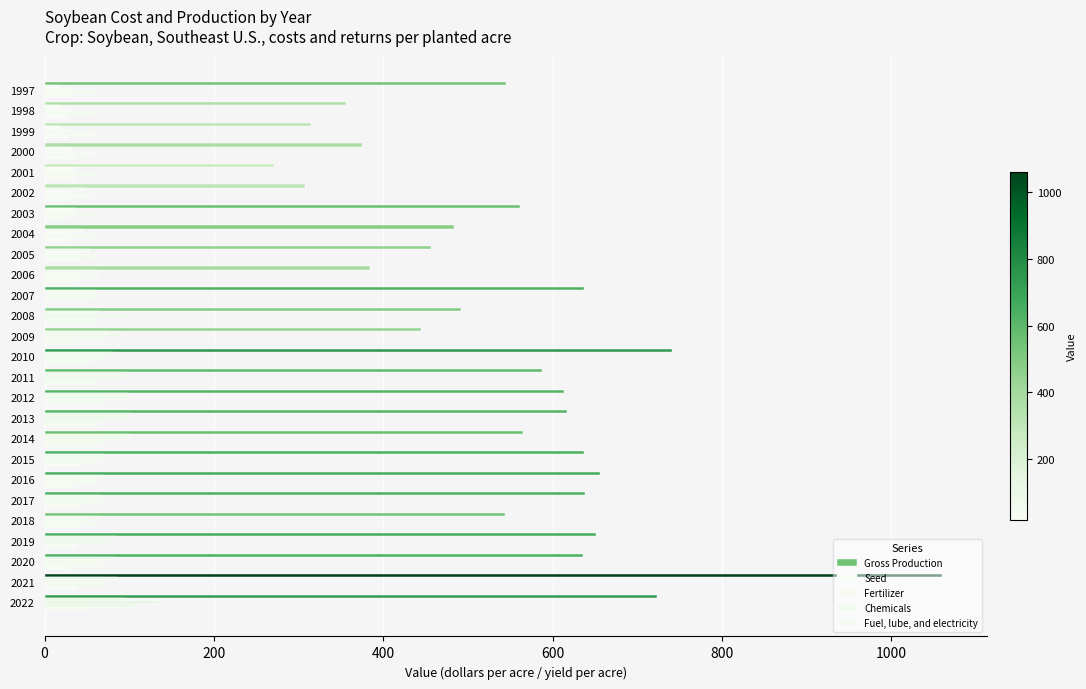

Reading left to right, list all the values displayed in this chart.

Gross Production: 544.6	356.1	314.8	375.2	271.4	307.8	561.7	483.5	456.7	384.6	637.2	491.7	444.5	740.8	588.0	613.8	617.4	565.5	636.8	655.7	637.8	544.0	651.2	635.6	1060.2	723.6
Seed: 17.6	17.9	18.4	30.1	37.8	48.0	37.2	45.9	53.4	61.7	60.3	64.8	73.2	81.0	96.6	98.6	100.7	100.8	70.4	69.1	68.3	67.1	84.3	82.4	85.6	95.8
Fertilizer: 35.3	31.8	29.9	31.3	35.3	30.6	34.4	33.5	39.1	44.5	62.8	98.2	90.8	72.9	95.1	99.6	96.7	93.2	75.4	62.1	55.8	53.0	72.0	61.0	73.0	135.4
Chemicals: 60.2	58.5	58.6	58.3	59.2	56.8	65.8	59.9	61.1	63.0	63.4	62.7	67.9	67.1	66.7	69.3	70.0	71.3	62.9	65.8	64.4	62.1	75.8	68.3	70.3	107.2
Fuel, lube, and electricity: 31.6	26.3	26.6	37.0	36.5	31.4	24.4	28.6	38.0	39.0	48.9	61.3	40.8	51.7	63.0	64.5	64.0	64.0	43.5	38.2	43.3	44.6	35.0	29.4	38.5	55.2